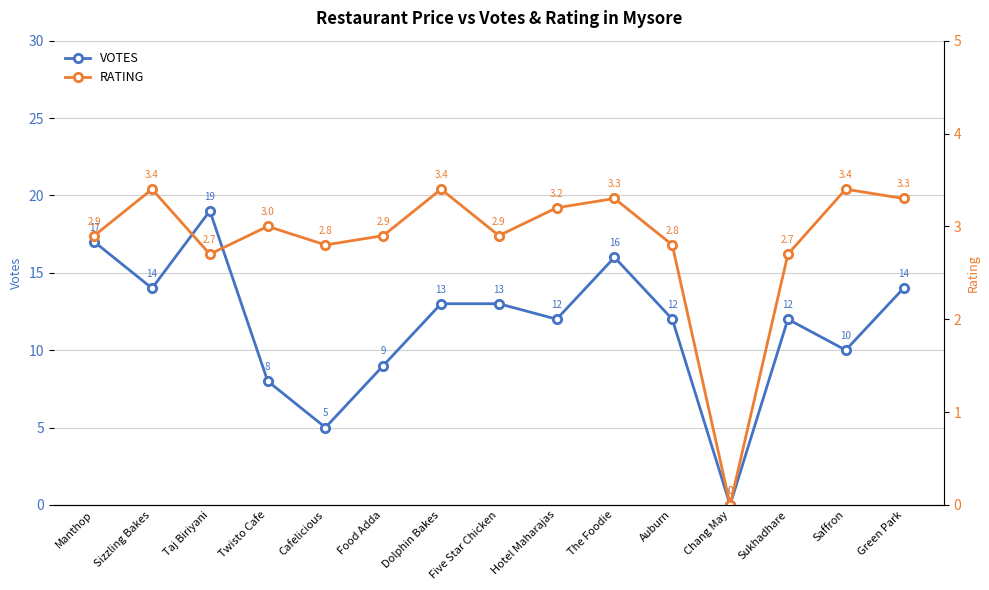

List the series in order of their peak value, lowest first.

RATING, VOTES